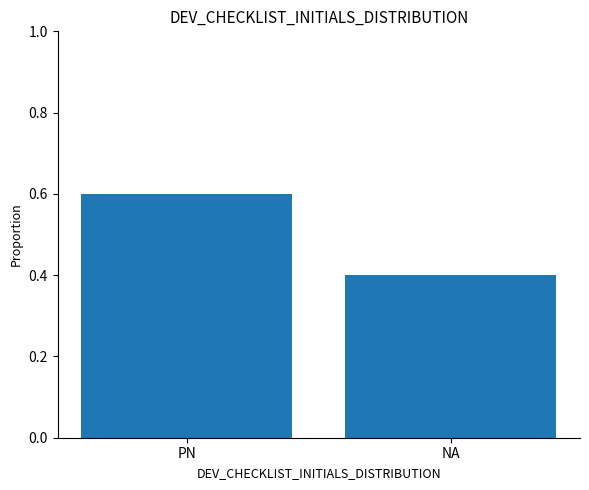

What is the minimum value shown in the chart?

0.4